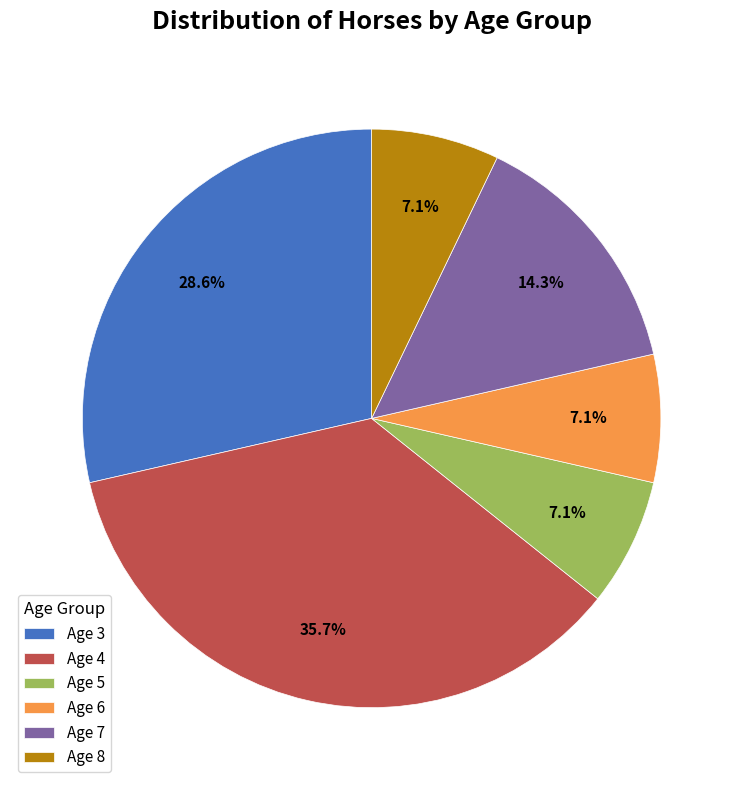

Is it true that Age 3 is 52% of the pie?

False